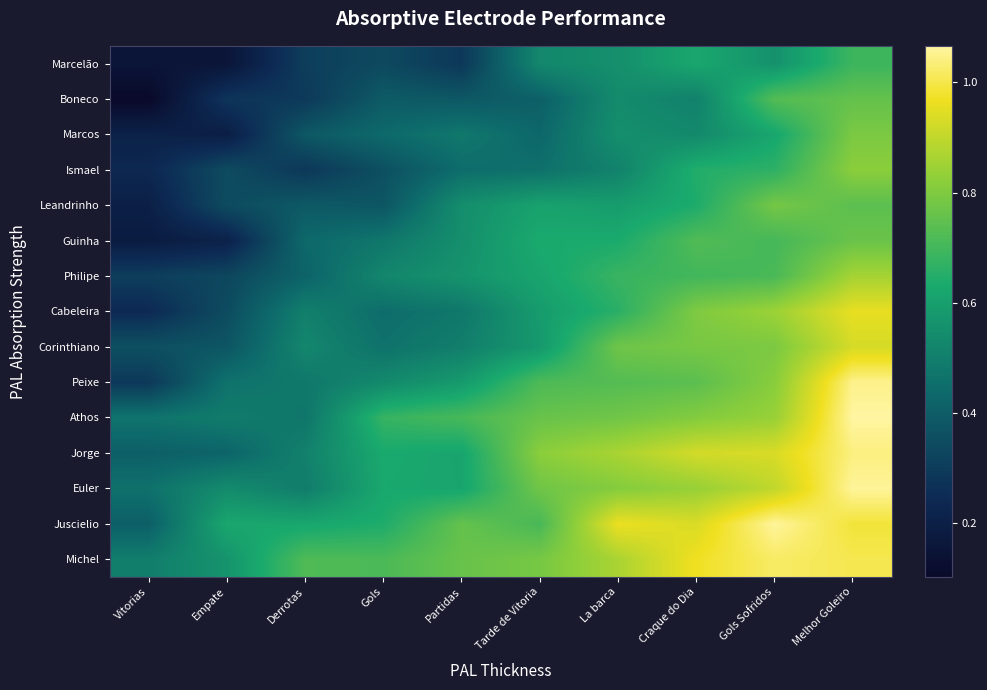

Reading left to right, extract all data points from this chart.

Marcelão: Vitorias=0.2	Empate=0.2	Derrotas=0.3	Gols=0.3	Partidas=0.3	Tarde de Vitoria=0.5	La barca=0.6	Craque do Dia=0.6	Gols Sofridos=0.6	Melhor Goleiro=0.7
Boneco: Vitorias=0.1	Empate=0.3	Derrotas=0.3	Gols=0.4	Partidas=0.4	Tarde de Vitoria=0.4	La barca=0.5	Craque do Dia=0.5	Gols Sofridos=0.7	Melhor Goleiro=0.8
Marcos: Vitorias=0.2	Empate=0.2	Derrotas=0.4	Gols=0.4	Partidas=0.5	Tarde de Vitoria=0.4	La barca=0.6	Craque do Dia=0.5	Gols Sofridos=0.6	Melhor Goleiro=0.8
Ismael: Vitorias=0.2	Empate=0.3	Derrotas=0.3	Gols=0.4	Partidas=0.4	Tarde de Vitoria=0.5	La barca=0.5	Craque do Dia=0.6	Gols Sofridos=0.7	Melhor Goleiro=0.8
Leandrinho: Vitorias=0.2	Empate=0.3	Derrotas=0.4	Gols=0.4	Partidas=0.5	Tarde de Vitoria=0.6	La barca=0.6	Craque do Dia=0.6	Gols Sofridos=0.8	Melhor Goleiro=0.7
Guinha: Vitorias=0.2	Empate=0.2	Derrotas=0.4	Gols=0.5	Partidas=0.6	Tarde de Vitoria=0.6	La barca=0.6	Craque do Dia=0.7	Gols Sofridos=0.7	Melhor Goleiro=0.8
Philipe: Vitorias=0.3	Empate=0.3	Derrotas=0.4	Gols=0.5	Partidas=0.6	Tarde de Vitoria=0.6	La barca=0.7	Craque do Dia=0.7	Gols Sofridos=0.7	Melhor Goleiro=0.9
Cabeleira: Vitorias=0.2	Empate=0.3	Derrotas=0.5	Gols=0.4	Partidas=0.5	Tarde de Vitoria=0.6	La barca=0.7	Craque do Dia=0.8	Gols Sofridos=0.8	Melhor Goleiro=1.0
Corinthiano: Vitorias=0.4	Empate=0.4	Derrotas=0.5	Gols=0.5	Partidas=0.5	Tarde de Vitoria=0.6	La barca=0.8	Craque do Dia=0.8	Gols Sofridos=0.8	Melhor Goleiro=0.9
Peixe: Vitorias=0.3	Empate=0.5	Derrotas=0.5	Gols=0.5	Partidas=0.6	Tarde de Vitoria=0.7	La barca=0.7	Craque do Dia=0.7	Gols Sofridos=0.8	Melhor Goleiro=1.0
Athos: Vitorias=0.5	Empate=0.5	Derrotas=0.5	Gols=0.7	Partidas=0.7	Tarde de Vitoria=0.8	La barca=0.8	Craque do Dia=0.8	Gols Sofridos=0.8	Melhor Goleiro=1.1
Jorge: Vitorias=0.4	Empate=0.4	Derrotas=0.5	Gols=0.6	Partidas=0.6	Tarde de Vitoria=0.8	La barca=0.9	Craque do Dia=0.9	Gols Sofridos=0.9	Melhor Goleiro=1.0
Euler: Vitorias=0.5	Empate=0.5	Derrotas=0.5	Gols=0.6	Partidas=0.6	Tarde de Vitoria=0.8	La barca=0.8	Craque do Dia=0.8	Gols Sofridos=0.9	Melhor Goleiro=1.1
Juscielio: Vitorias=0.4	Empate=0.6	Derrotas=0.6	Gols=0.6	Partidas=0.8	Tarde de Vitoria=0.7	La barca=1.0	Craque do Dia=0.9	Gols Sofridos=1.1	Melhor Goleiro=1.0
Michel: Vitorias=0.5	Empate=0.6	Derrotas=0.7	Gols=0.7	Partidas=0.8	Tarde de Vitoria=0.8	La barca=0.9	Craque do Dia=1.0	Gols Sofridos=1.0	Melhor Goleiro=1.0